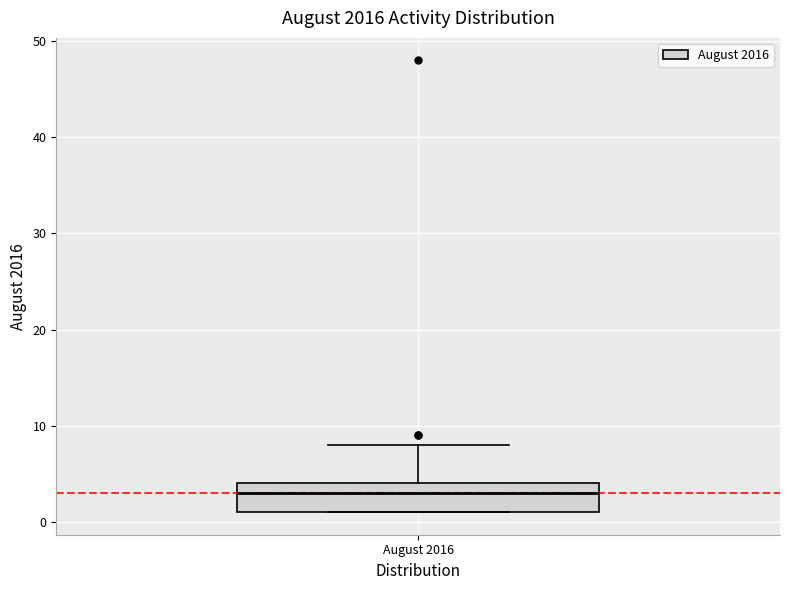

Read this box plot against the y-axis: the position of the median line, the range covered by the box, and the ends of both whiskers. The values are not printed on the chart, so give them approximately, as read against the axis.

median 3, box 1 to 4, whiskers 1 to 8